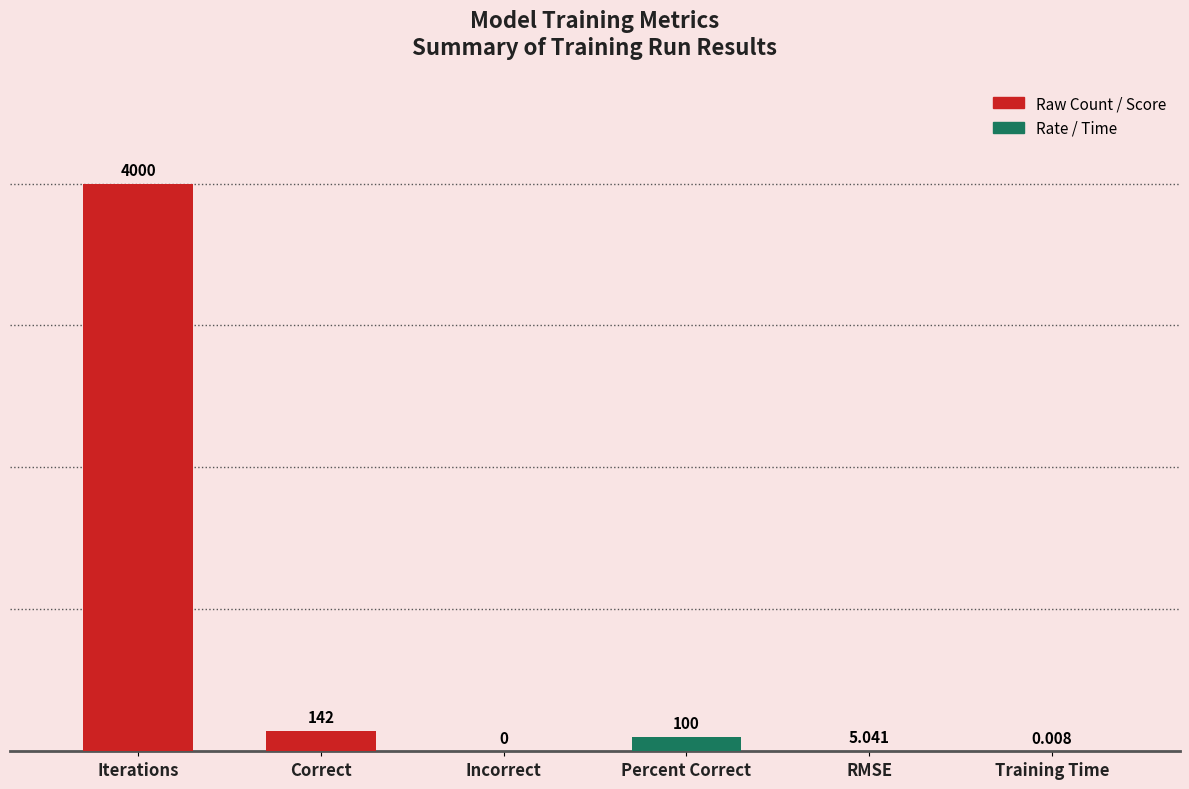

What is the change in value from Correct to Percent Correct?

-42.0